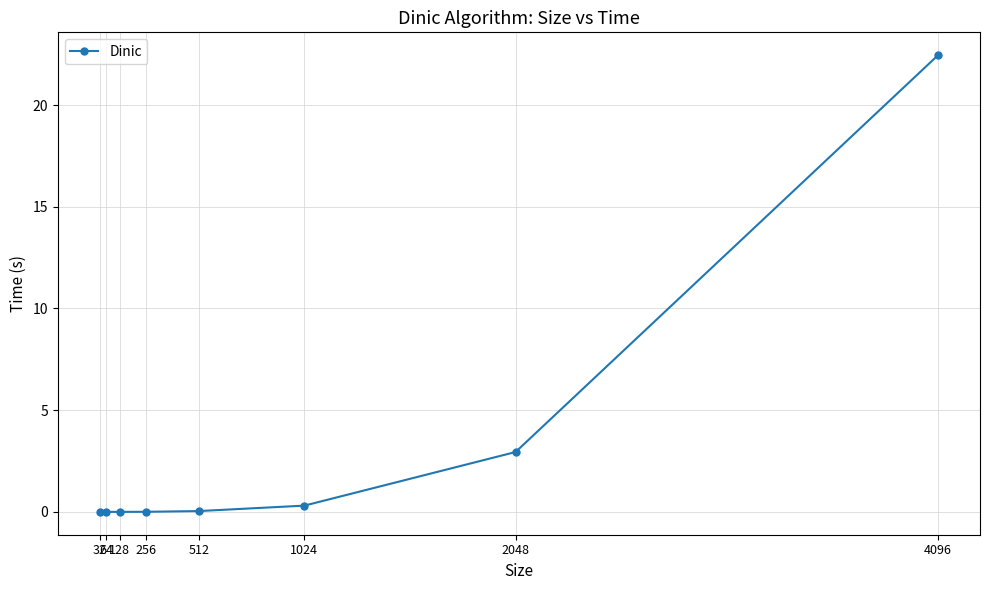

What is the sum of all values?

25.8